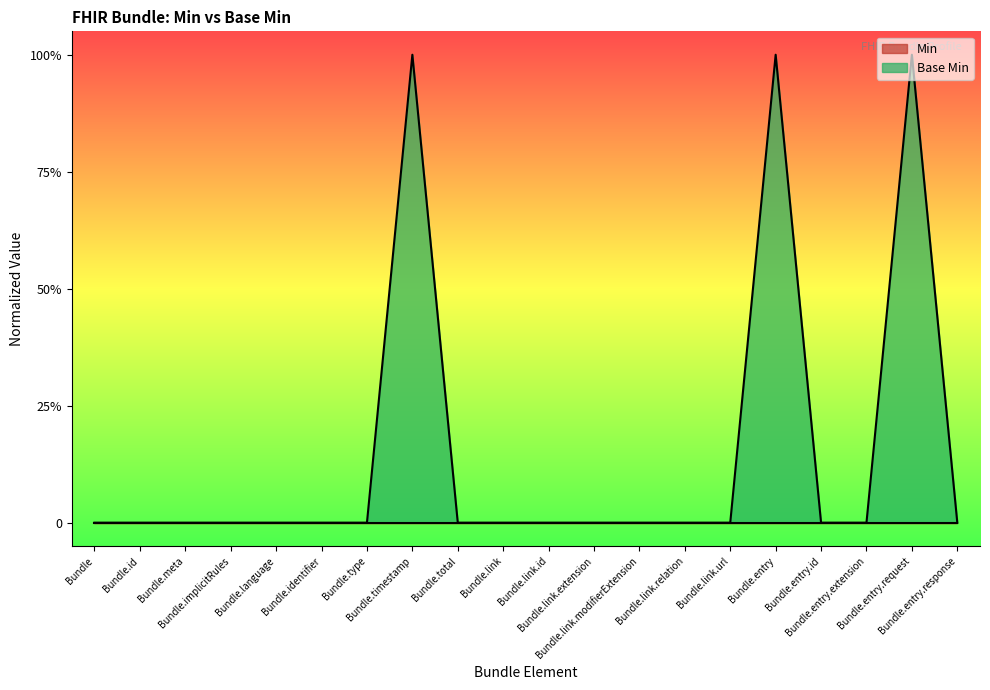

Reading right to left, what are all the values shown in this chart?

Bundle.entry.response=0	Bundle.entry.request=1	Bundle.entry.extension=0	Bundle.entry.id=0	Bundle.entry=1	Bundle.link.url=0	Bundle.link.relation=0	Bundle.link.modifierExtension=0	Bundle.link.extension=0	Bundle.link.id=0	Bundle.link=0	Bundle.total=0	Bundle.timestamp=1	Bundle.type=0	Bundle.identifier=0	Bundle.language=0	Bundle.implicitRules=0	Bundle.meta=0	Bundle.id=0	Bundle=0